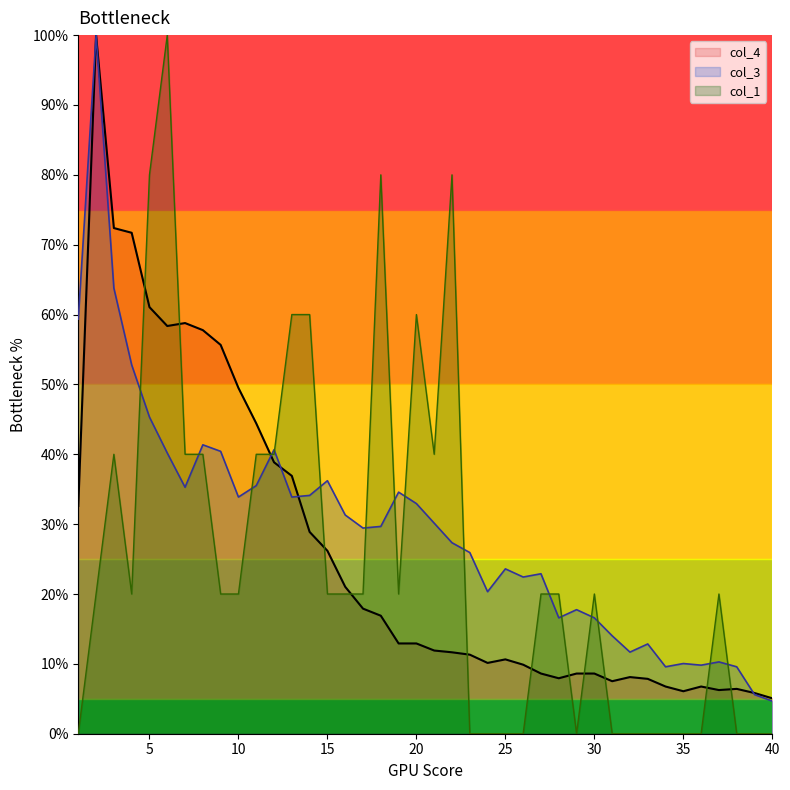

Is it true that col_1 equals -55.3 at 23?

False